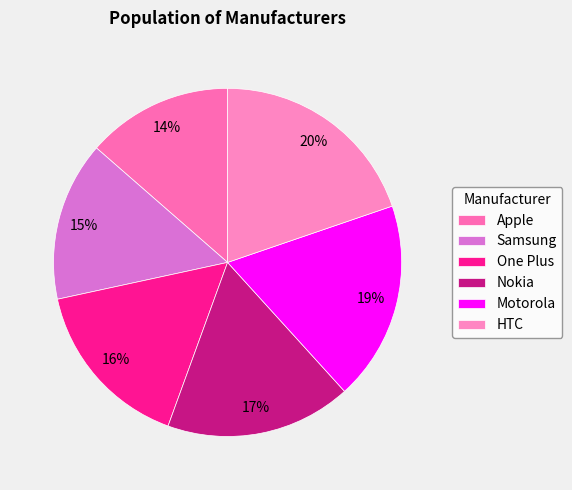

Is the sum of HTC and Samsung greater than half?

No